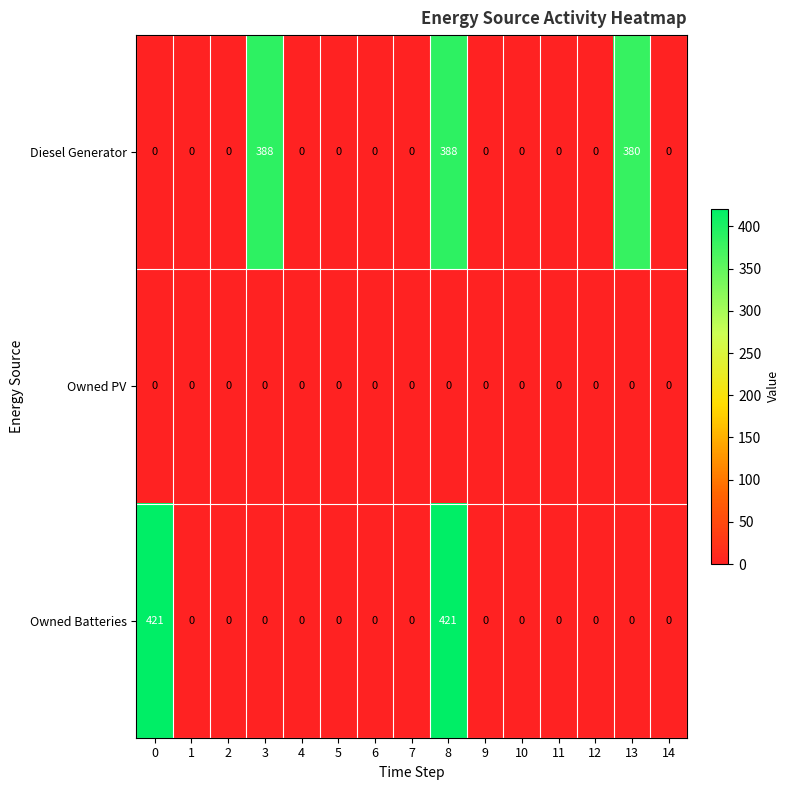

At which category is the sum across all series the highest?

8